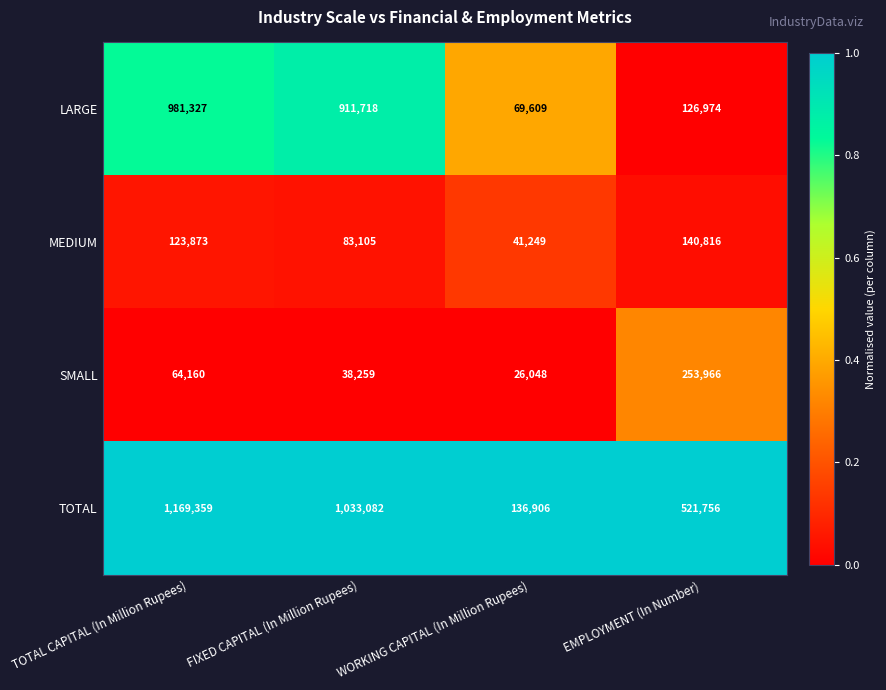

Which series has the largest total across all categories?

TOTAL